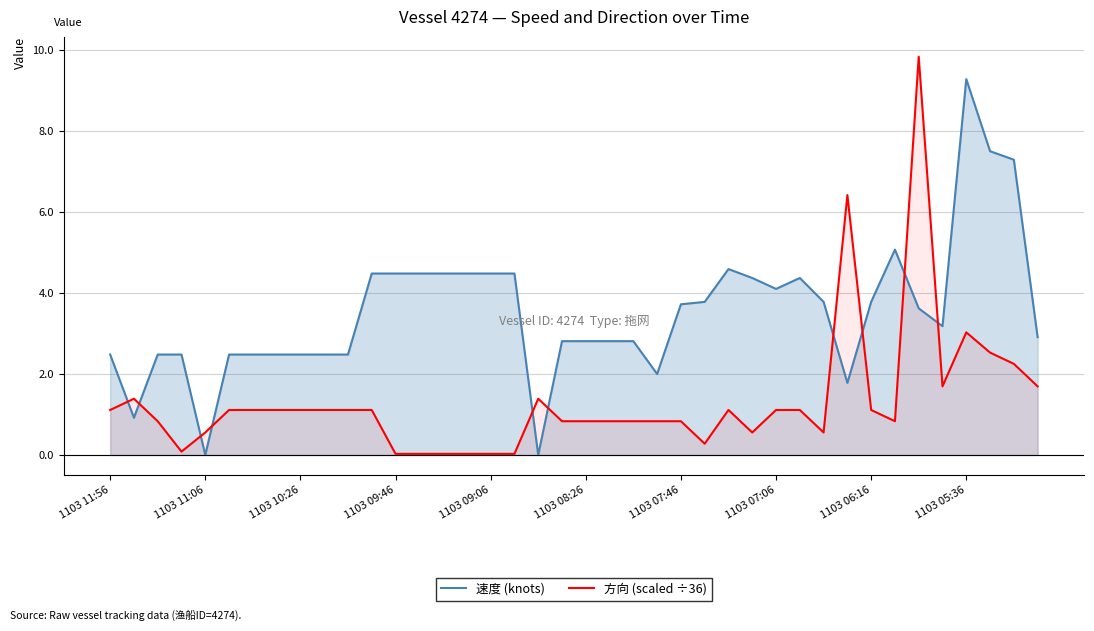

What is the sum of all 方向 (scaled ÷36) values?

52.4